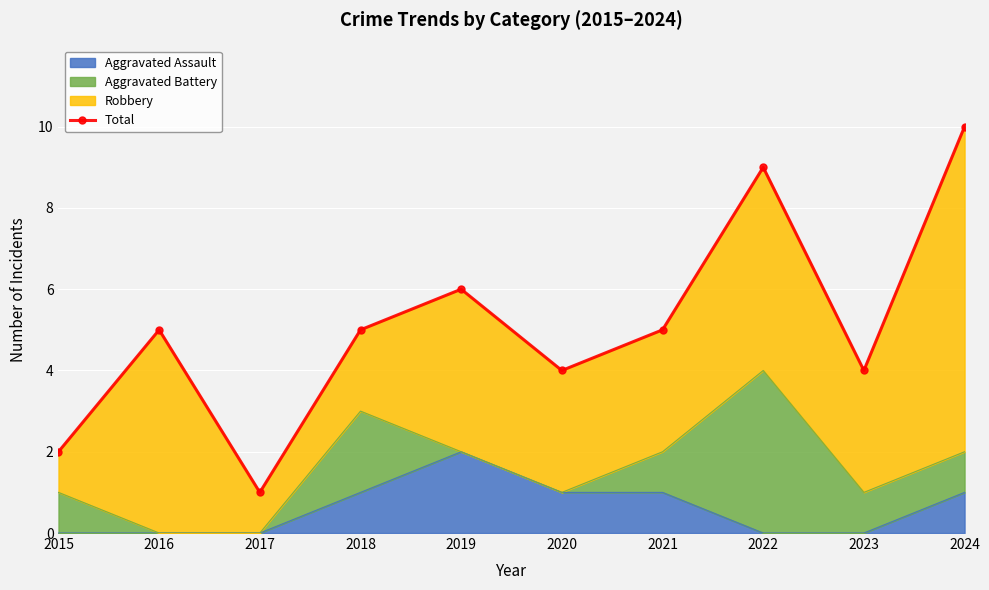

The chart shows a value of 4 at 2023. True or false?

True